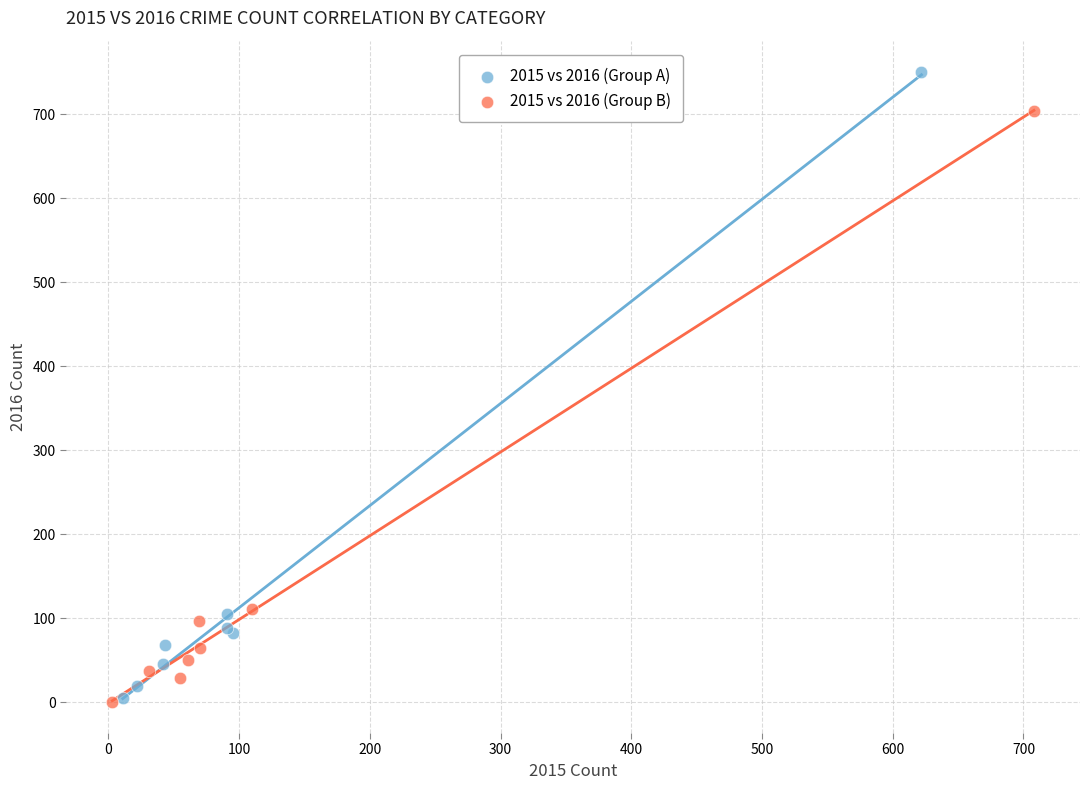

Which series has the widest spread of Y values?

2015 vs 2016 (Group A)